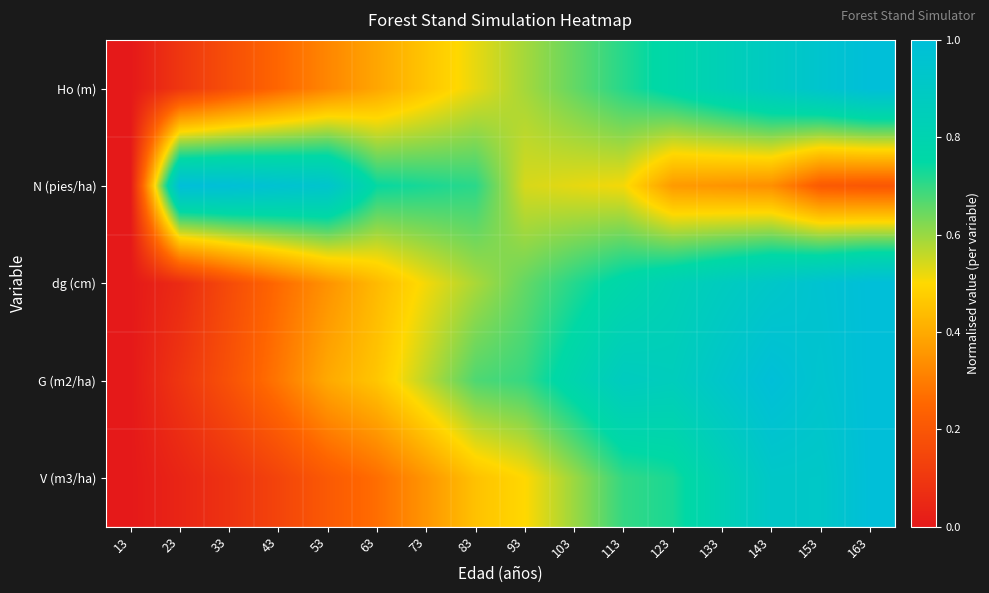

At 103, list the series in order from largest to smallest.

G (m2/ha), dg (cm), Ho (m), V (m3/ha), N (pies/ha)